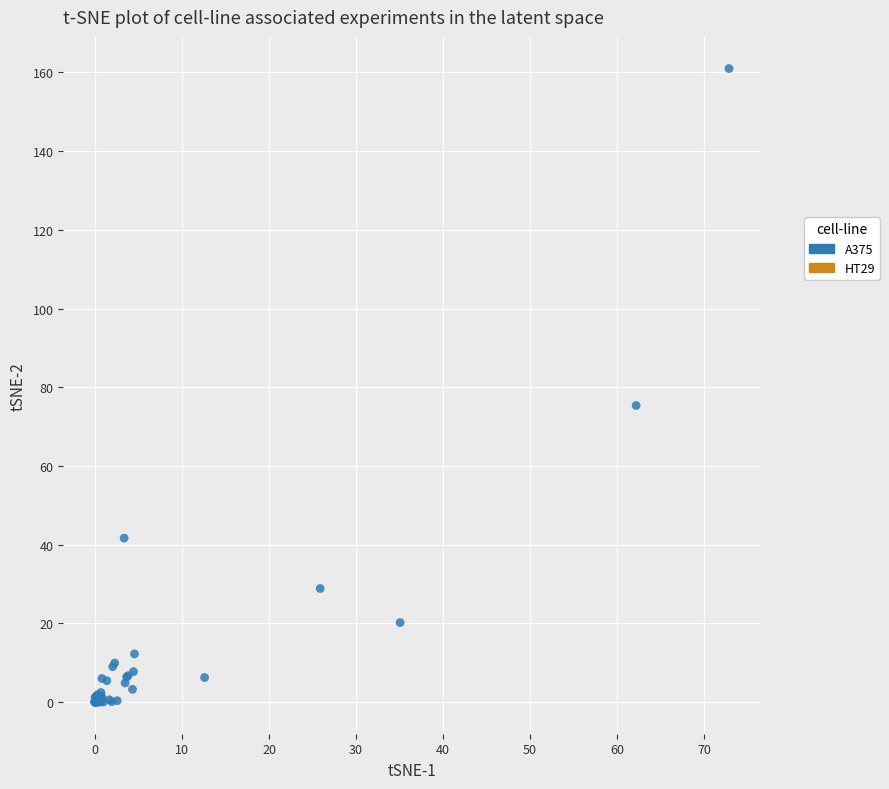

What Y value in the scatter plot is closest to 80?

75.4